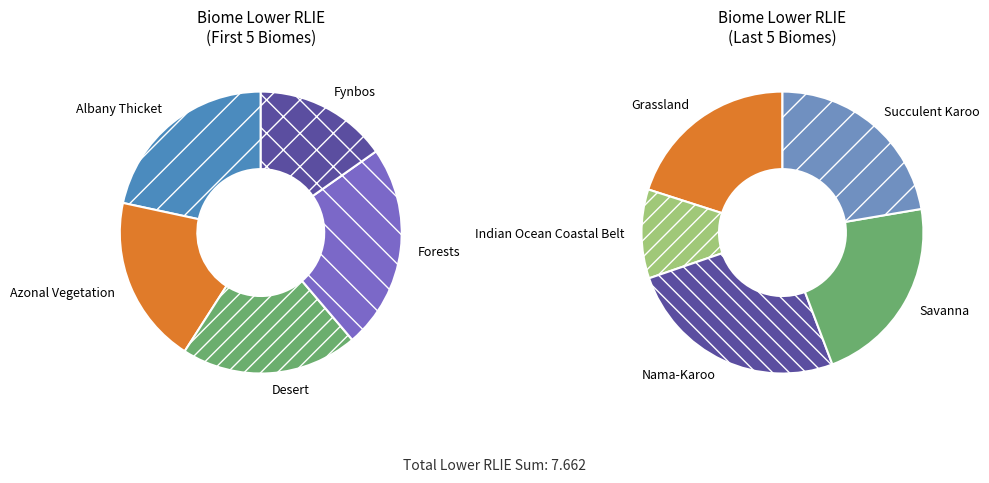

Rank the categories by value from highest to lowest.

Nama-Karoo, Forests, Succulent Karoo, Savanna, Albany Thicket, Grassland, Desert, Azonal Vegetation, Fynbos, Indian Ocean Coastal Belt